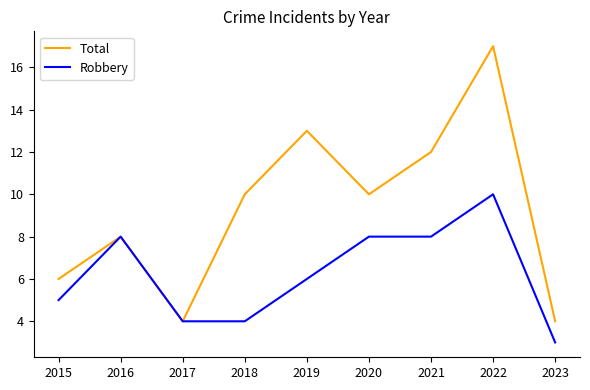

At which category does Total reach its first local valley?

2017